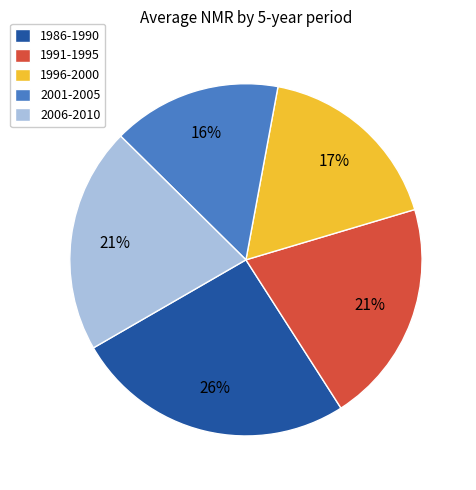

How many segments does this pie chart have?

5